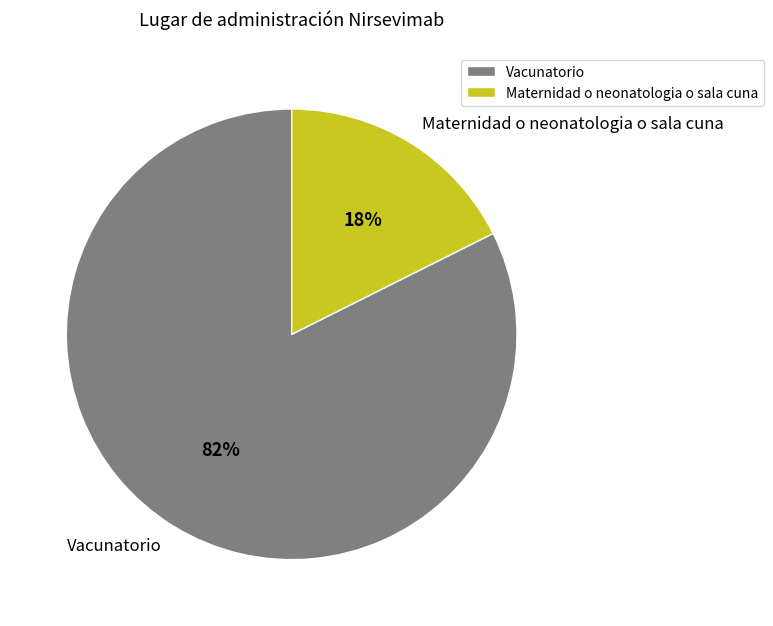

True or false: Vacunatorio accounts for 82% of the total.

True